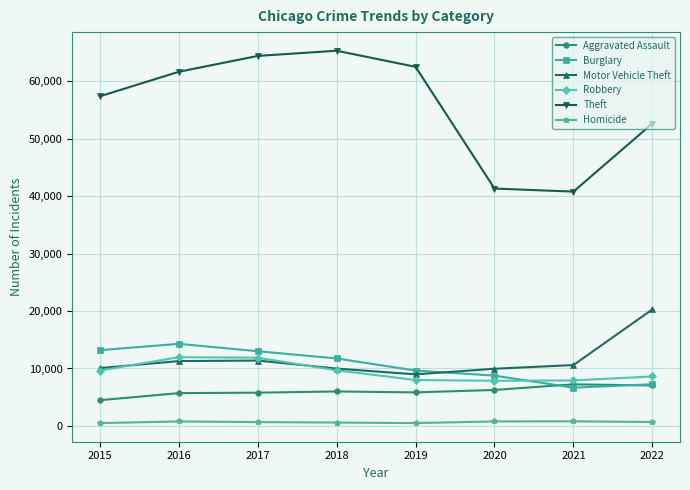

Which series has the largest total across all categories?

Theft